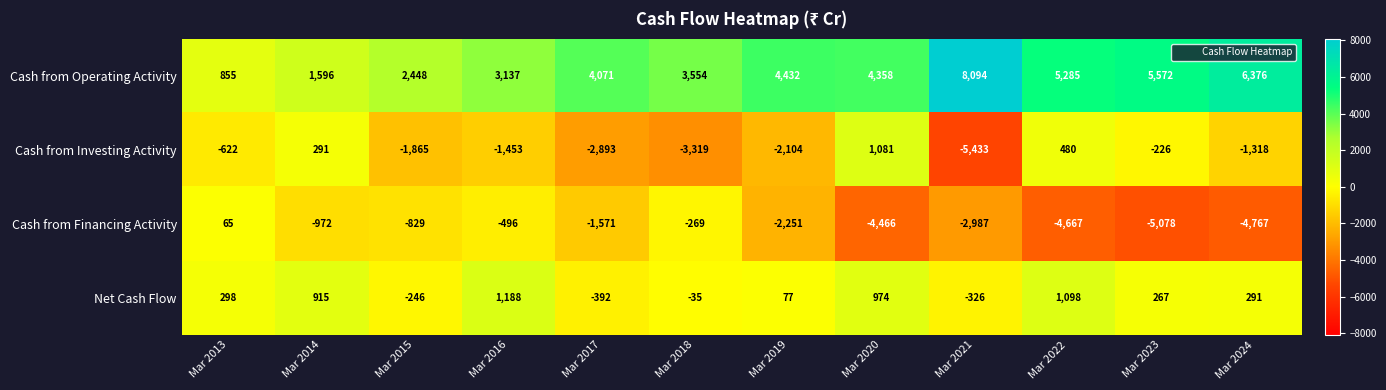

List the series in order of their peak value, lowest first.

Cash from Financing Activity, Cash from Investing Activity, Net Cash Flow, Cash from Operating Activity